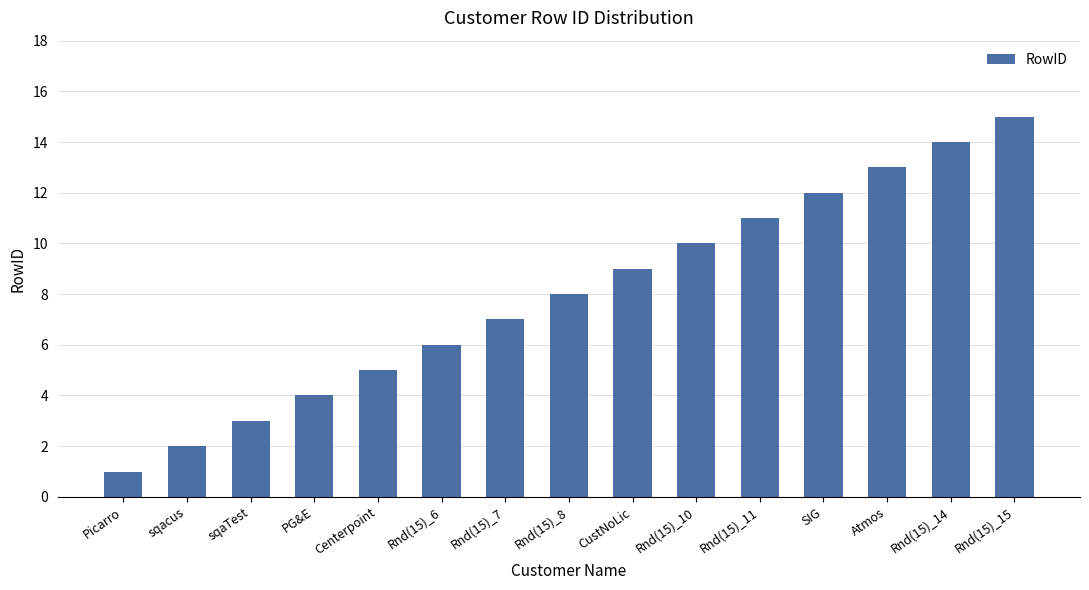

What is the ratio of the value at Picarro to the value at Rnd(15)_10?

0.1